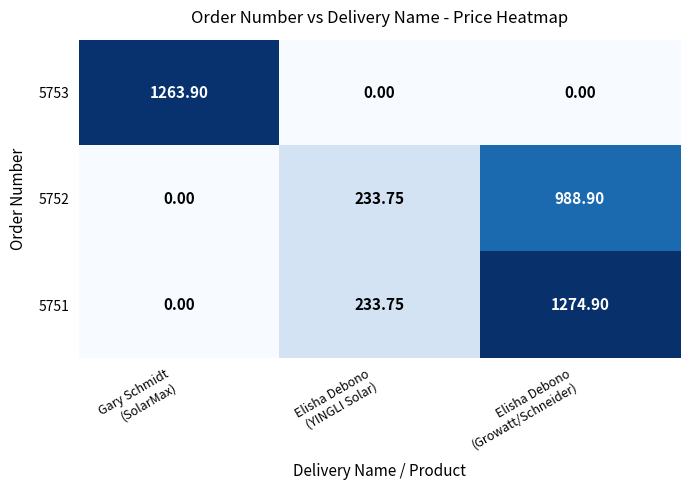

How many data points does each series have?

3